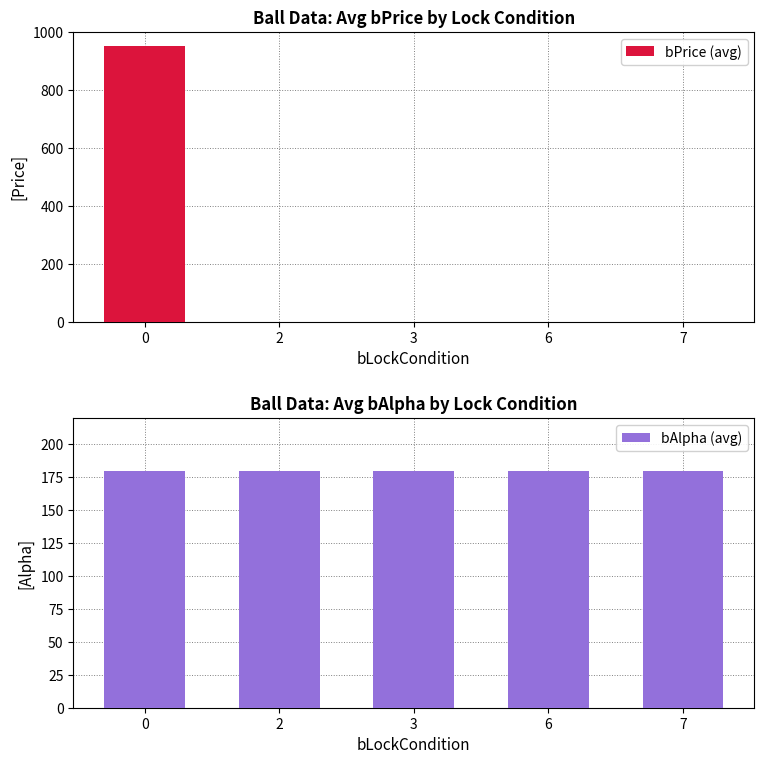

Which series has the largest range (max minus min)?

bPrice (avg)